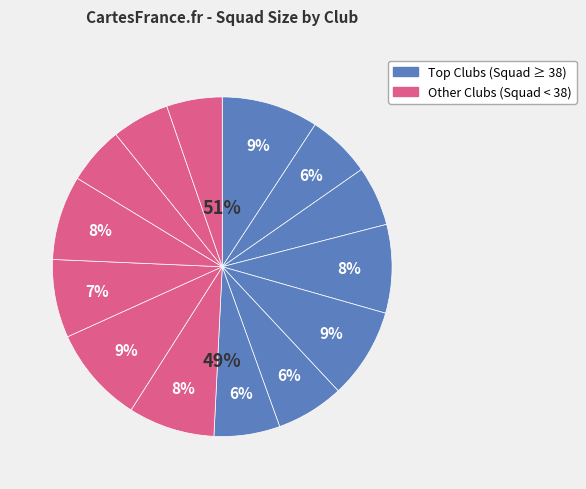

Rank the categories by value from highest to lowest.

FC Astana, Qyzyljar Petropavlovsk, Zhetysu Taldykorgan, FK Aksu, Tobol Kostanay, Kaspiy Aktau, Kairat Almaty, FK Maktaaral, Shakhter Karaganda, Ordabasy Shymkent, FK Aktobe, FK Atyrau, Okzhetpes Kokshetau, Kaysar Kyzylorda